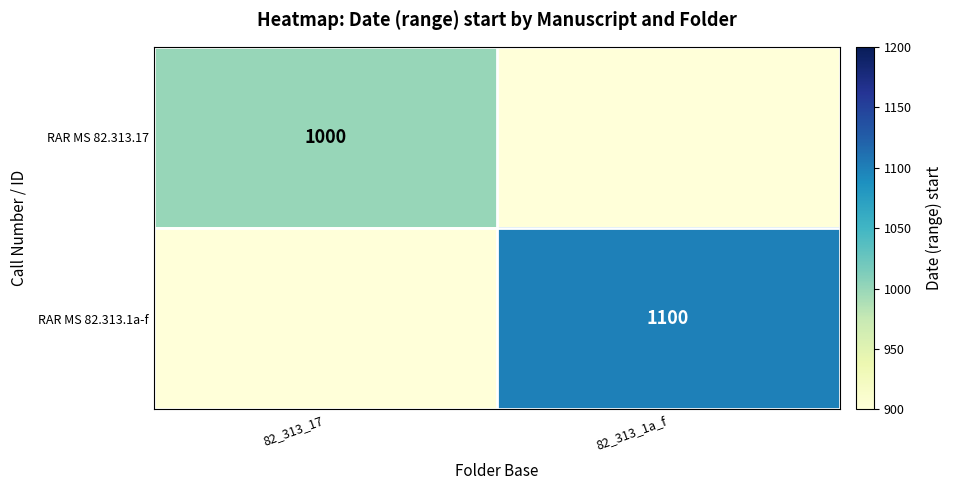

The RAR MS 82.313.1a-f series shows 1100 at 82_313_1a_f. True or false?

True